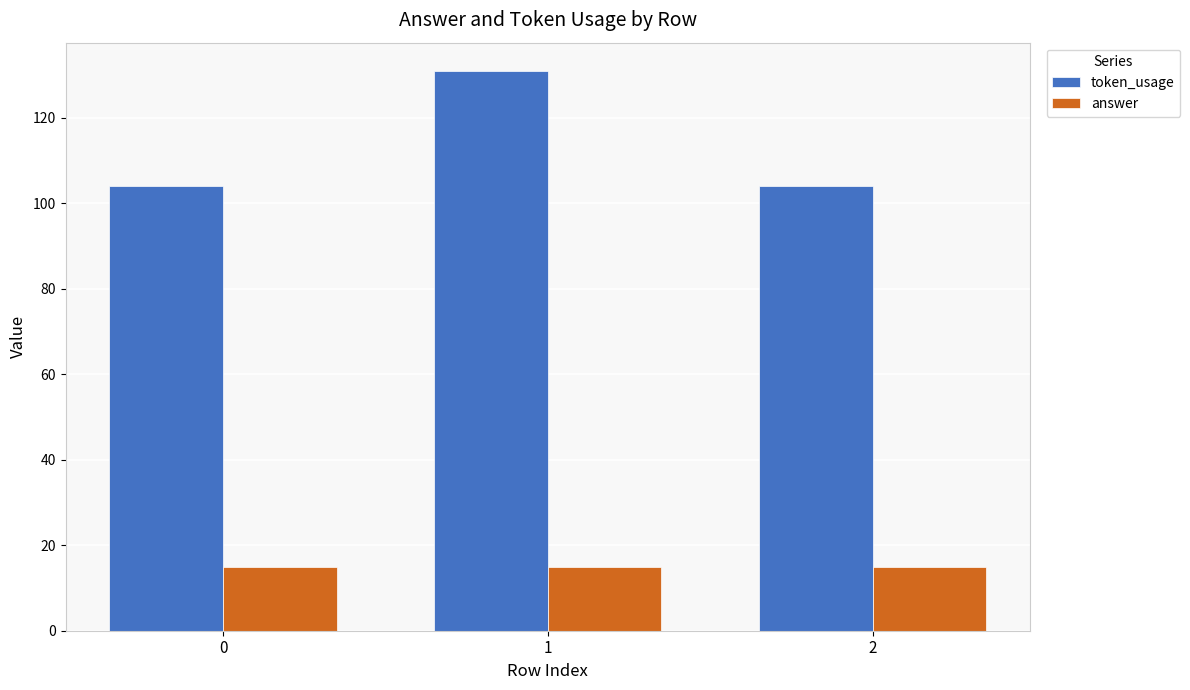

Which series has the widest spread of values?

token_usage